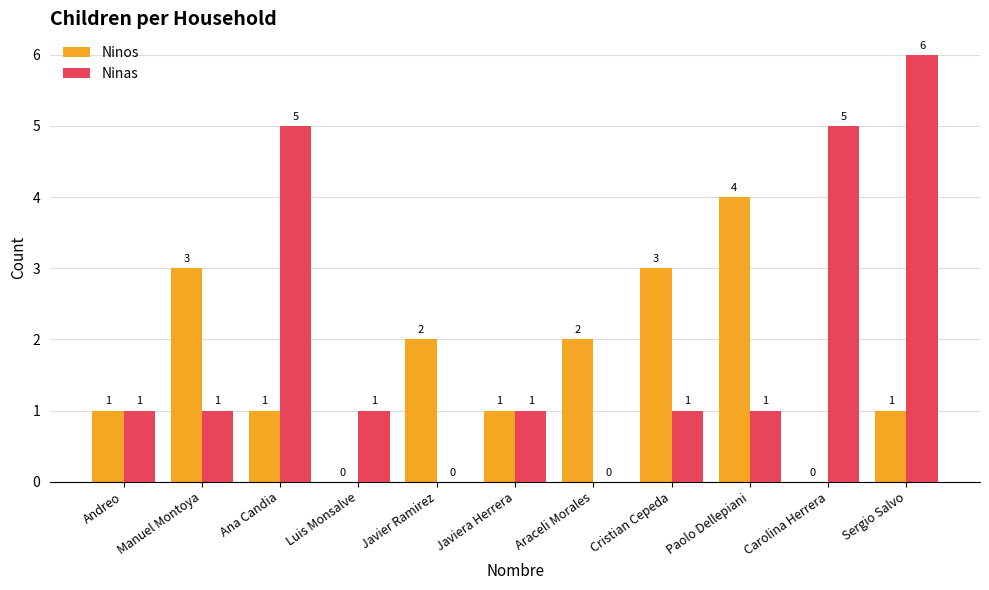

At which category is the sum across all series the highest?

Sergio Salvo